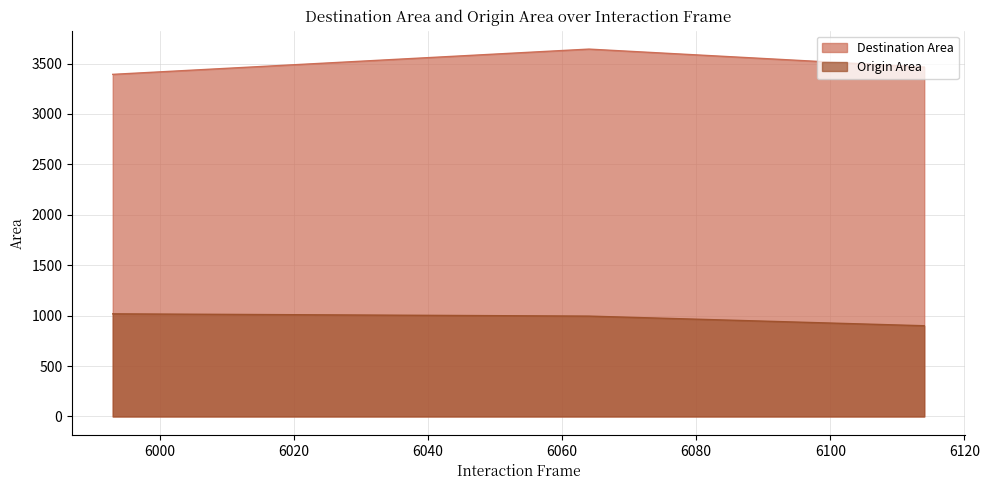

List the series in order of their overall mean, lowest first.

Origin Area, Destination Area